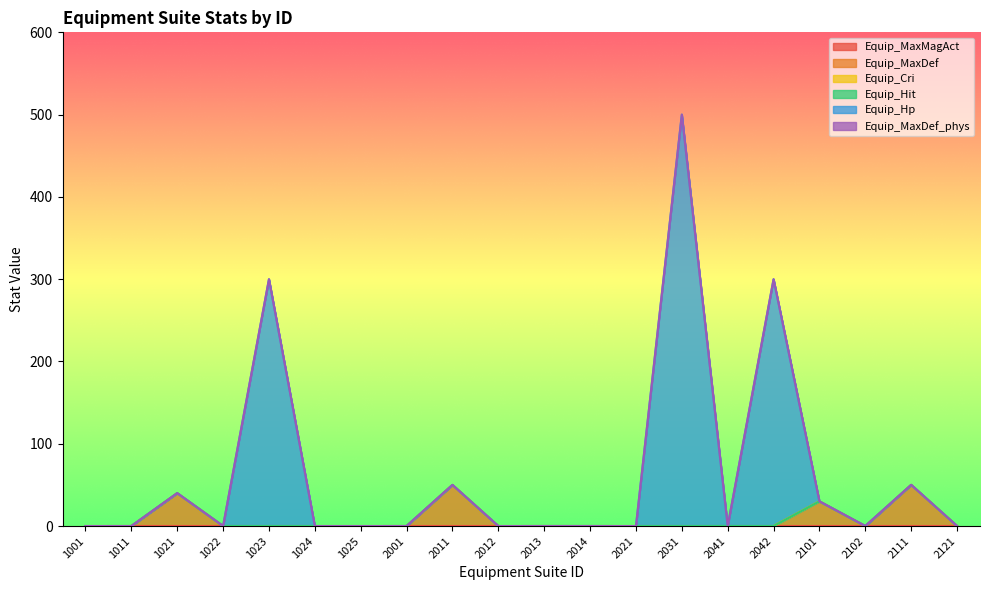

Which category has the highest value in the Equip_MaxDef series?

2011